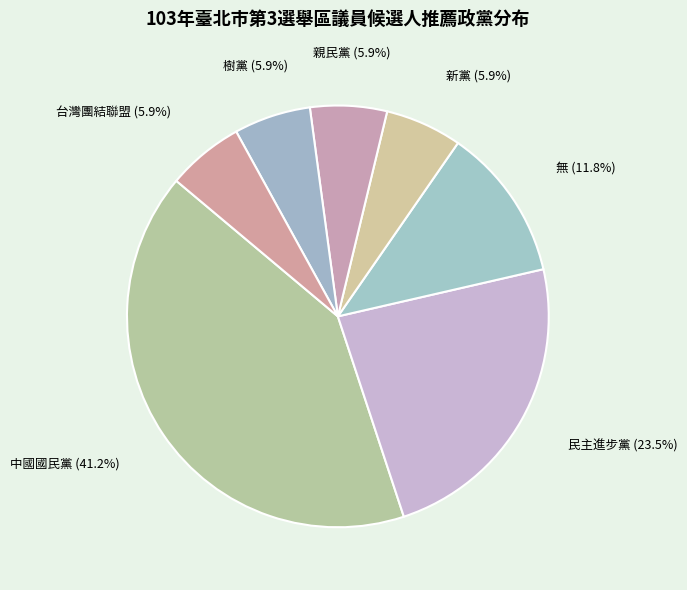

How many segments does this pie chart have?

7